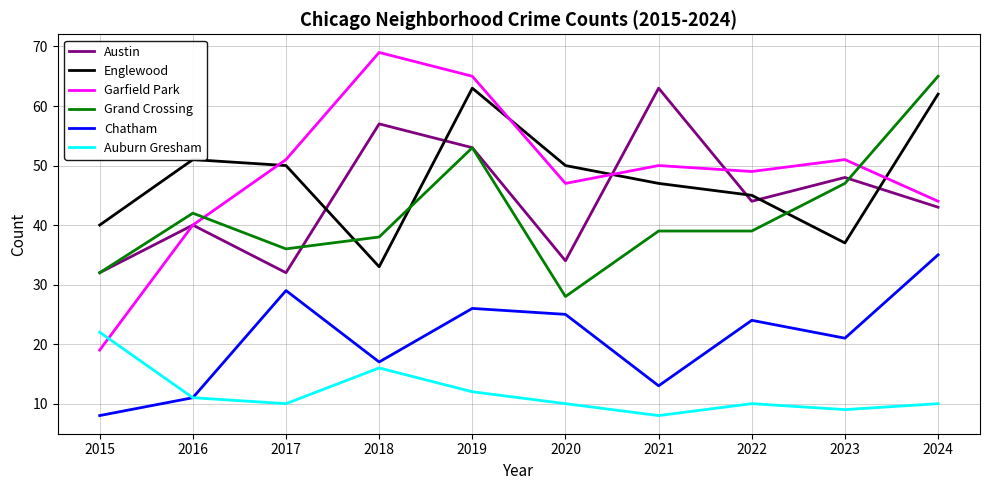

Does the chart display data point markers on the line(s)?

No